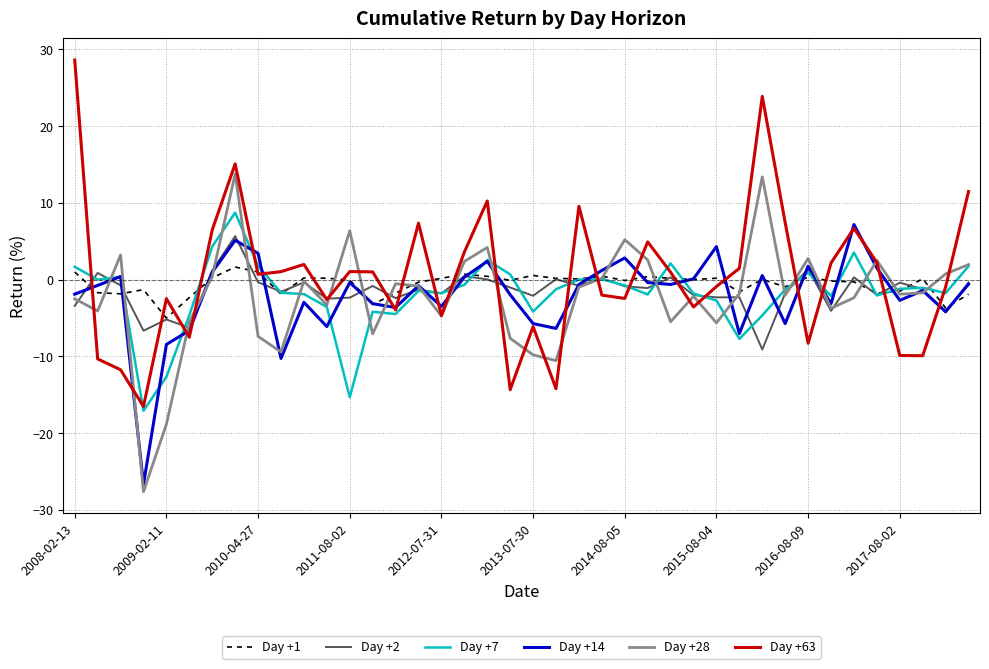

What is the minimum value for Day +14?

-26.7